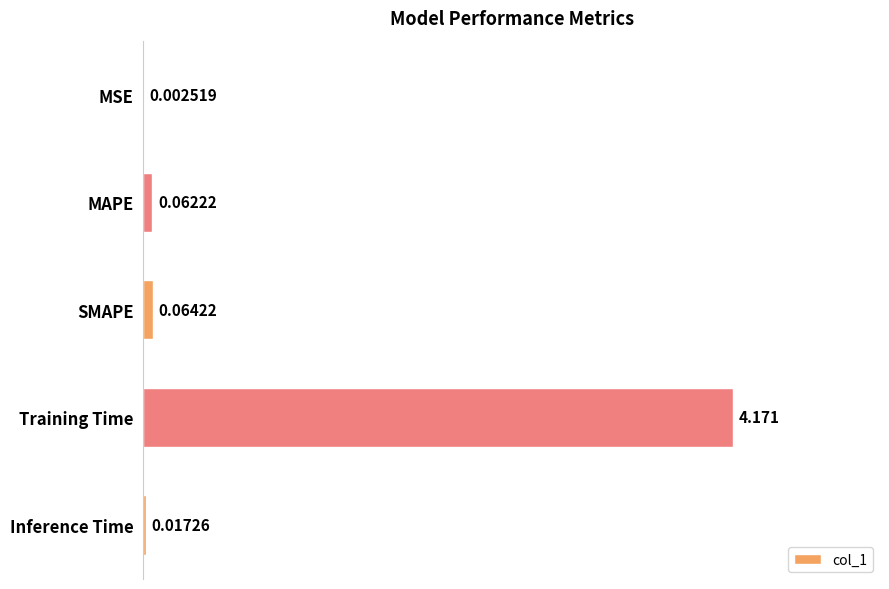

What is the sum of all values?

4.3